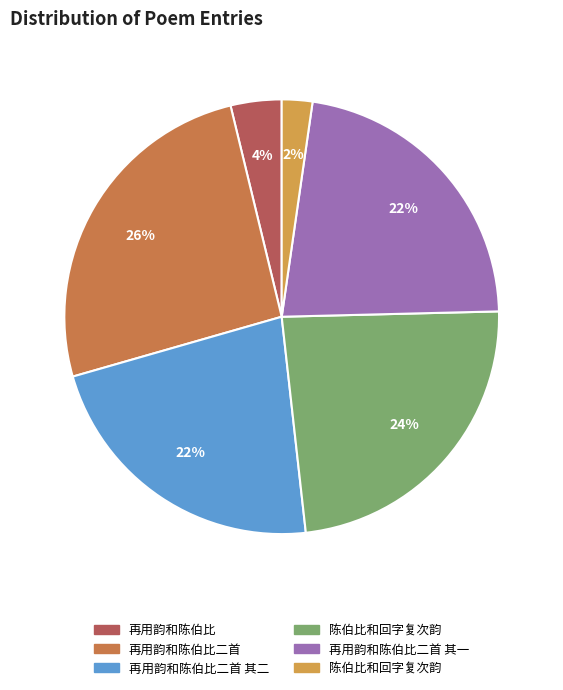

Count the number of slices in the pie.

6